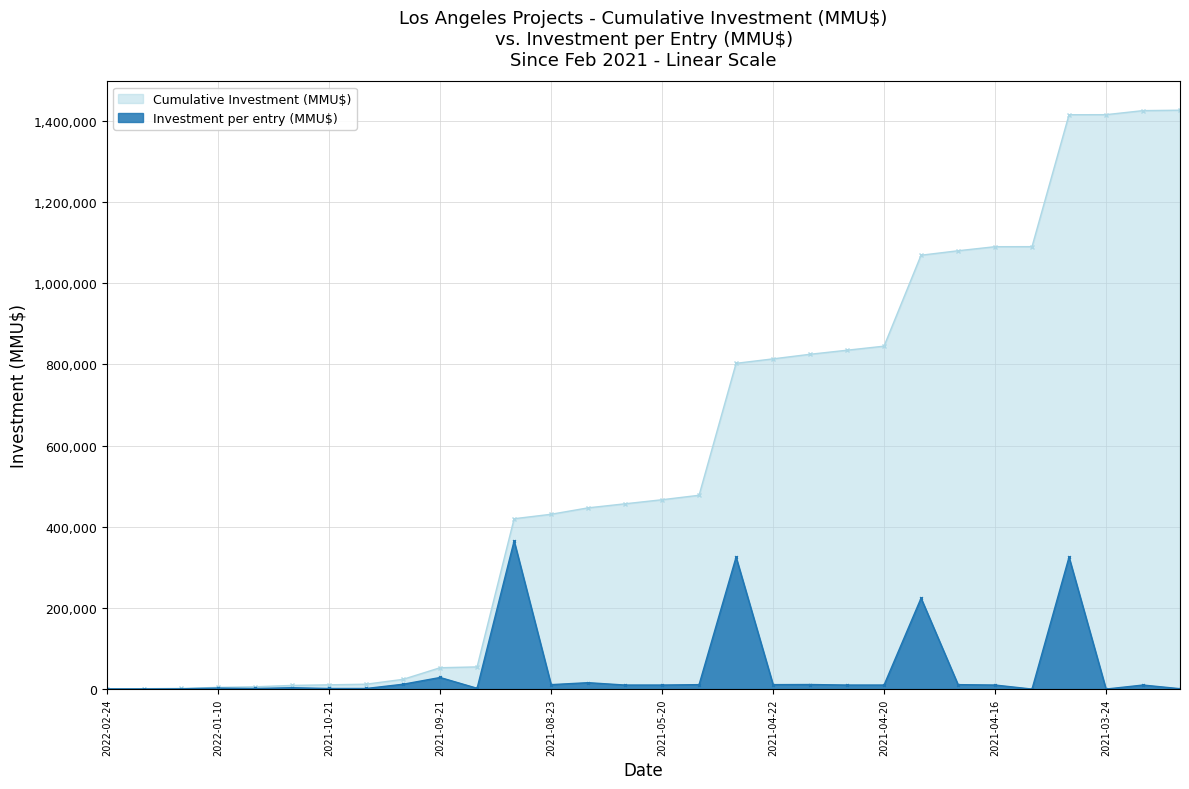

The value of Investment per entry (MMU$) at 2021-10-21 is 1500. True or false?

True